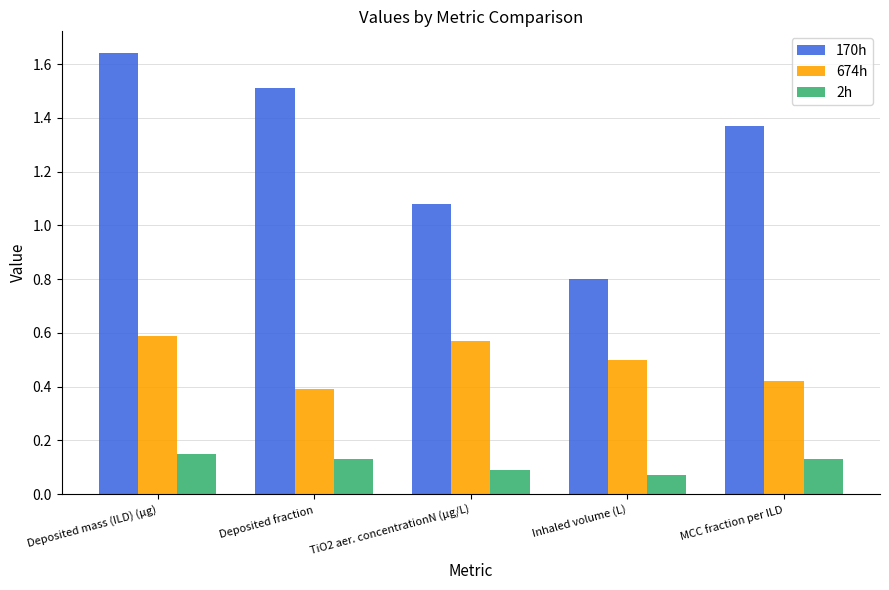

Which category has the highest value in the 170h series?

Deposited mass (ILD) (μg)